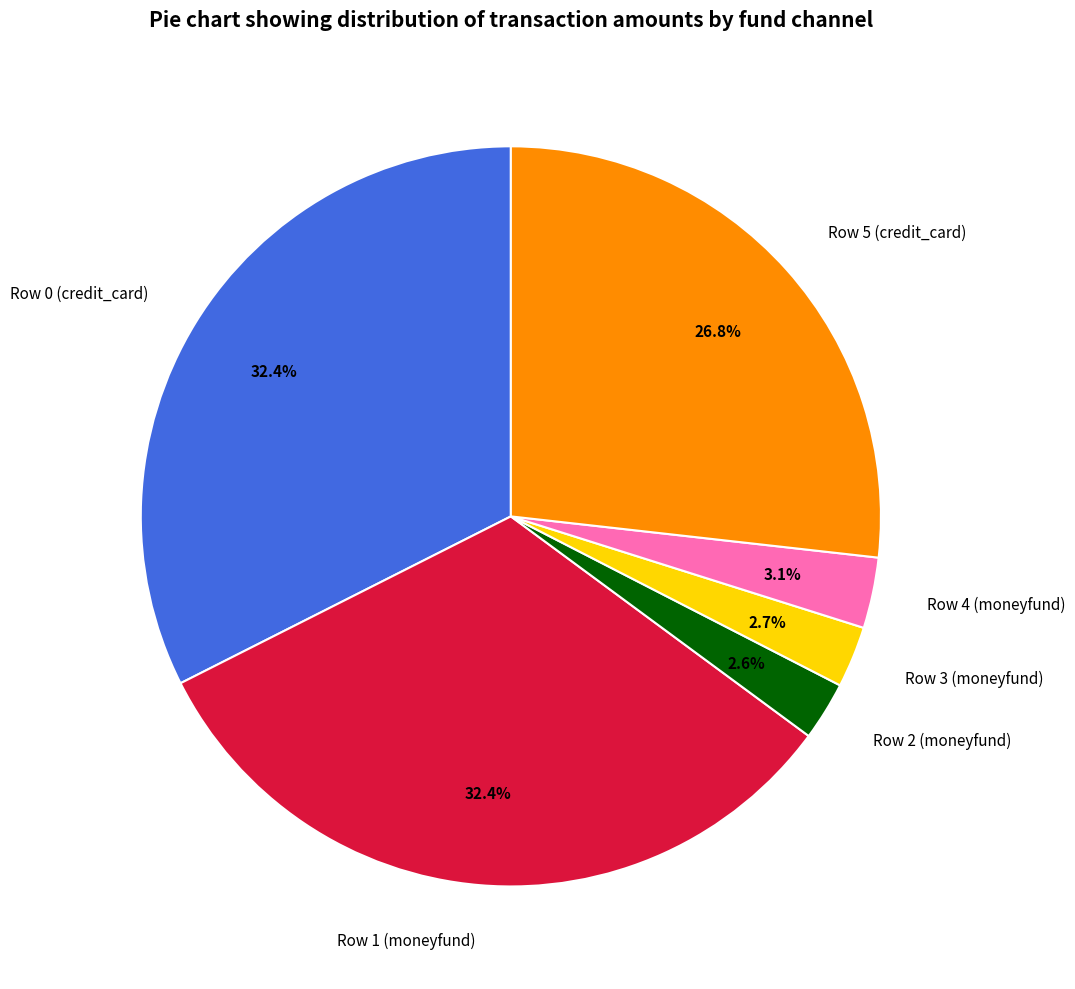

What percentage is the Row 2 (moneyfund) slice, to the nearest percent?

3%